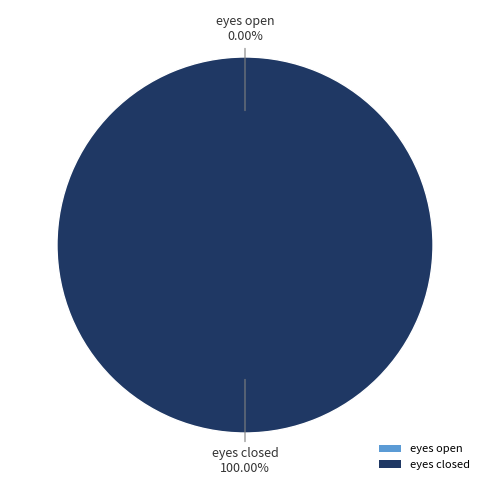

Combined, do eyes closed and eyes open account for over 50%?

Yes